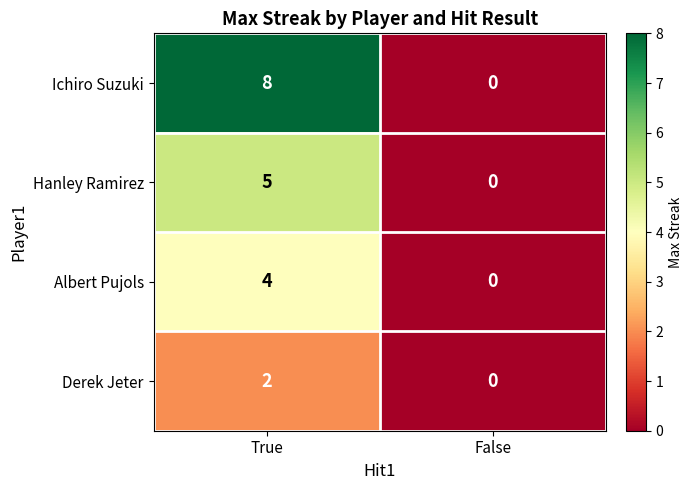

What is the sum of the Hanley Ramirez values at True and False?

5